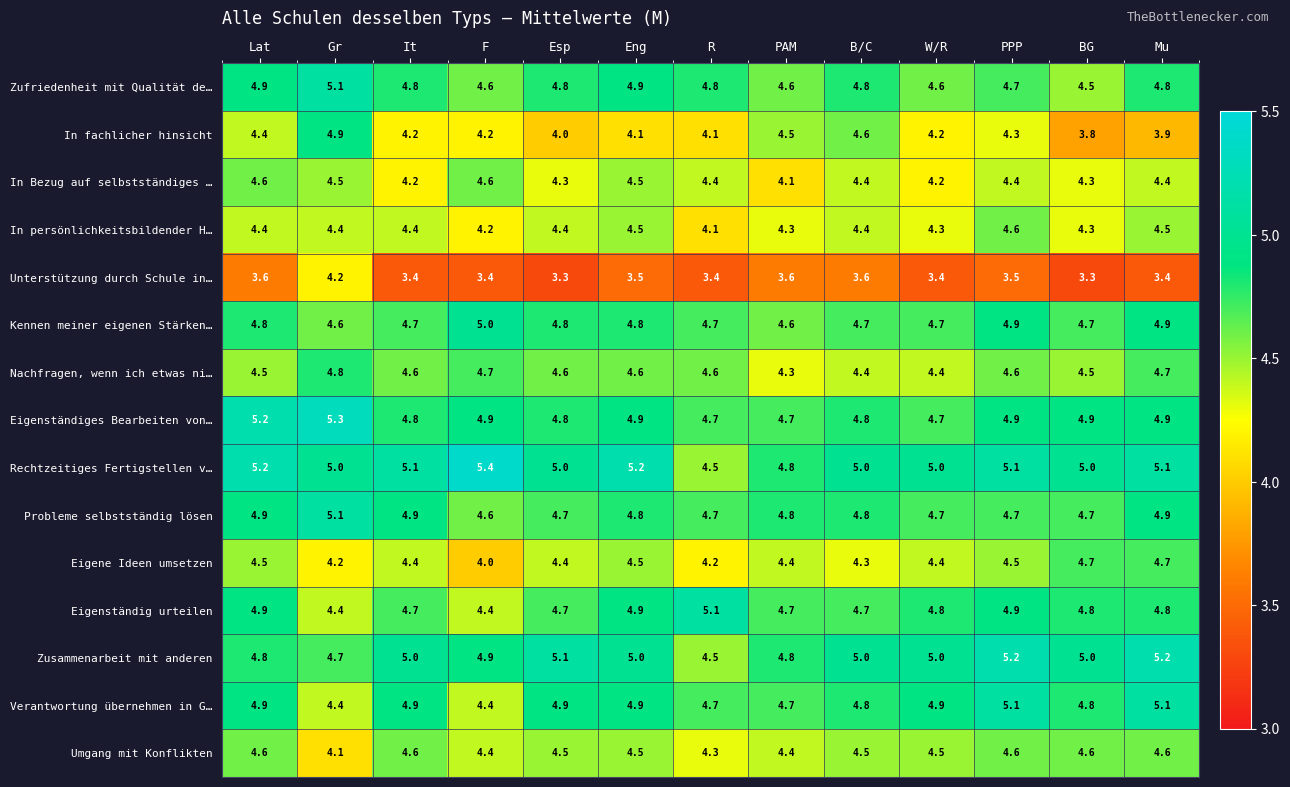

Between It and F, which series saw the biggest shift?

Verantwortung übernehmen in G…